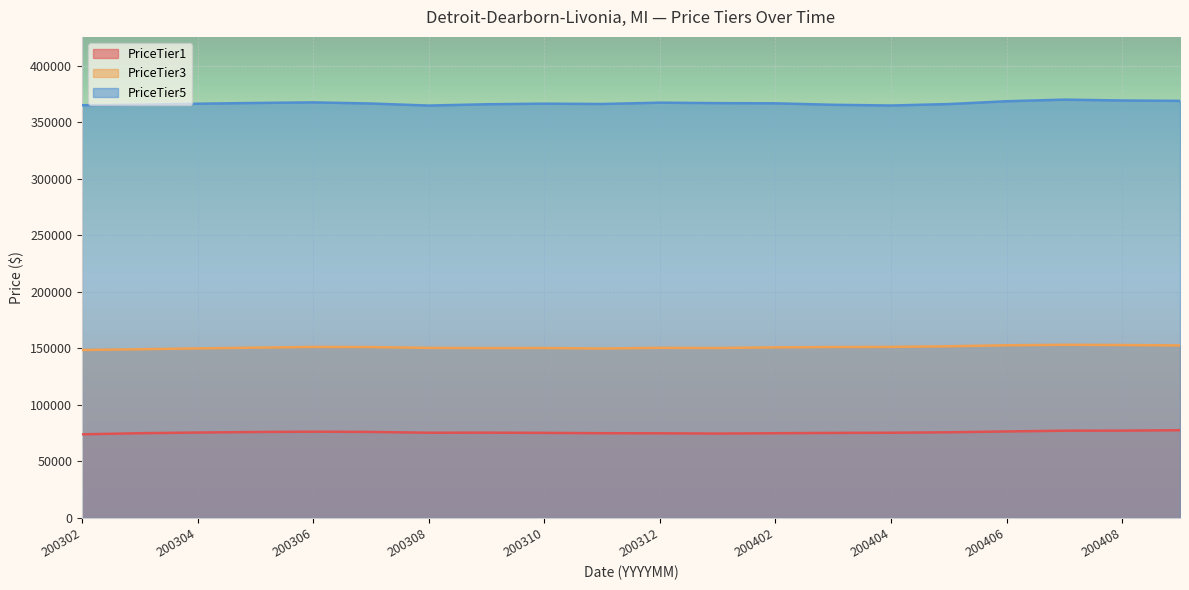

At which category is the sum across all series the highest?

200407